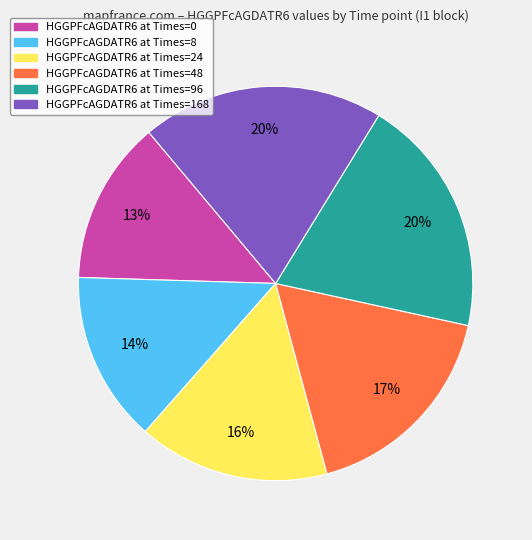

Is there a majority slice in this chart?

No